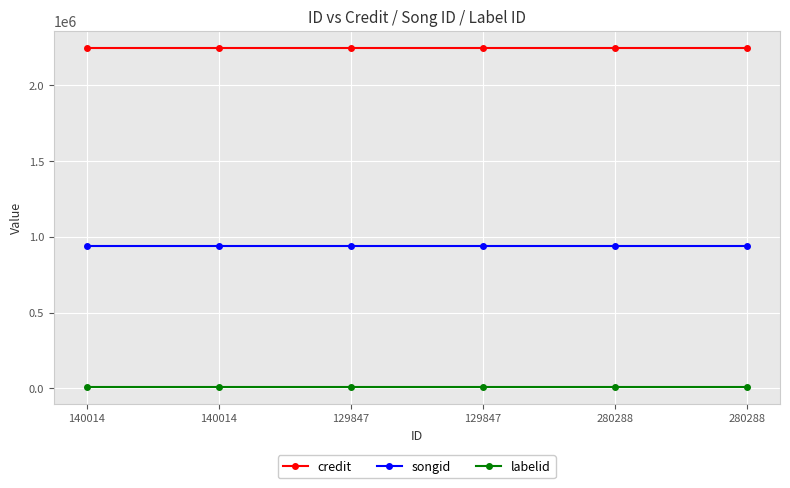

Is this an area chart (filled region under the line)?

No